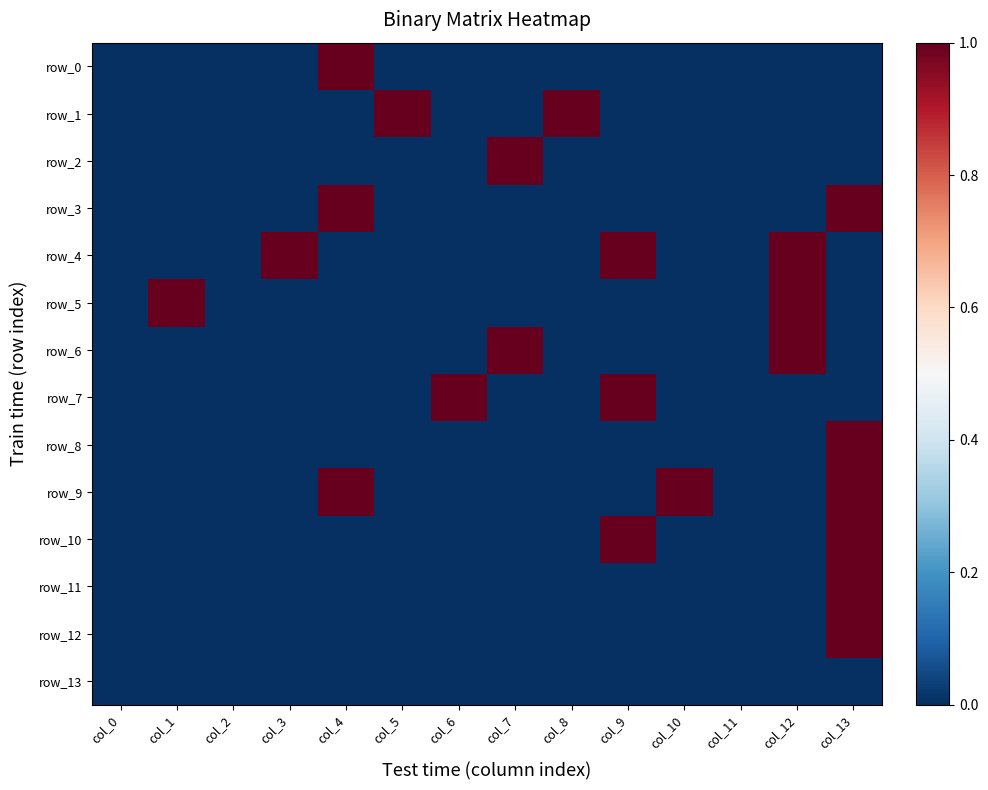

Which series has the largest range (max minus min)?

row_0